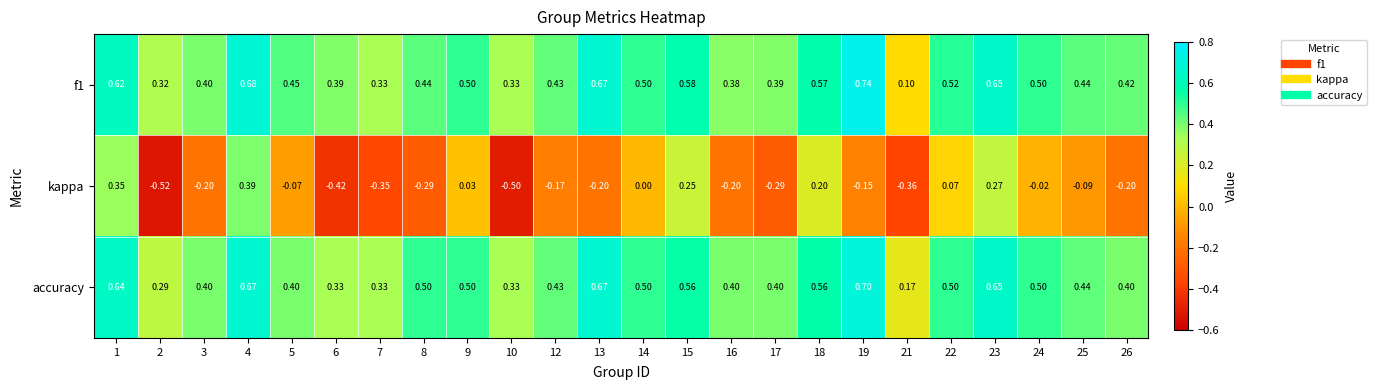

Is the value of accuracy at 17 greater than the value of kappa at 3?

Yes